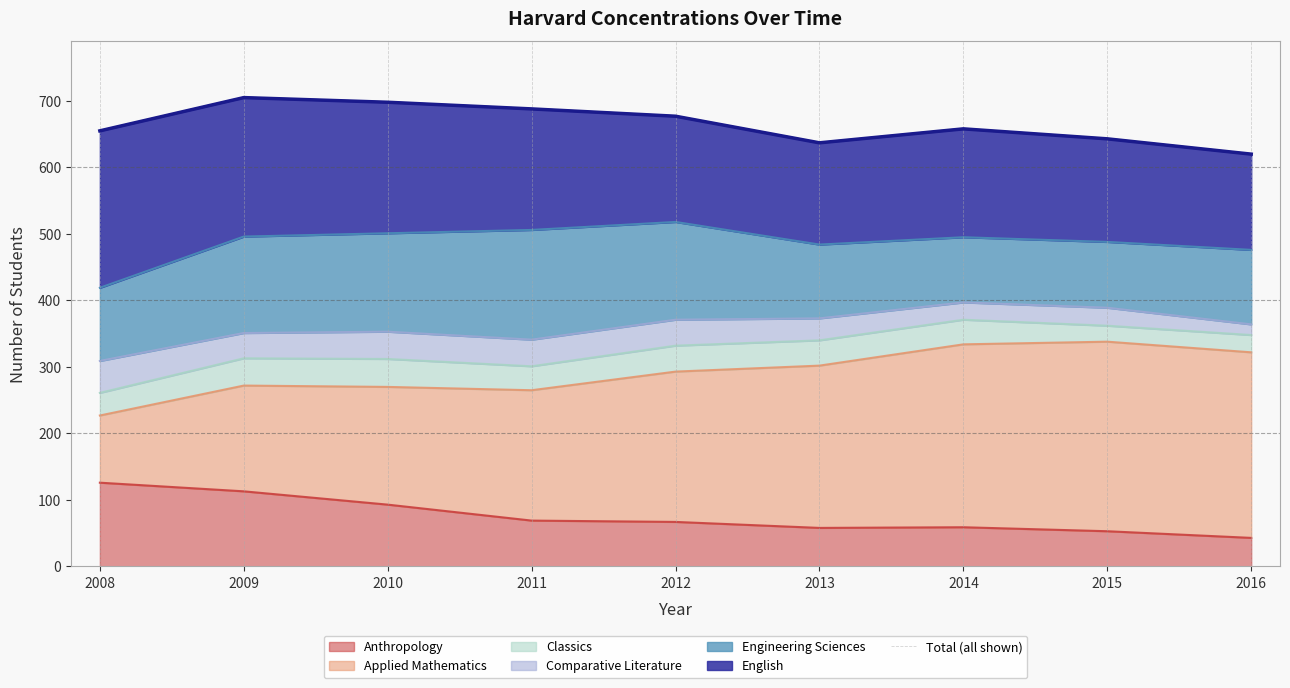

At which category does the data reach its first local valley?

2013